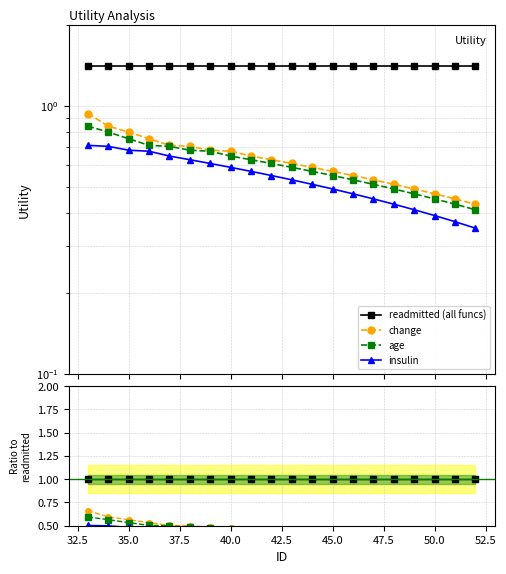

True or false: age and change cross at least once.

False